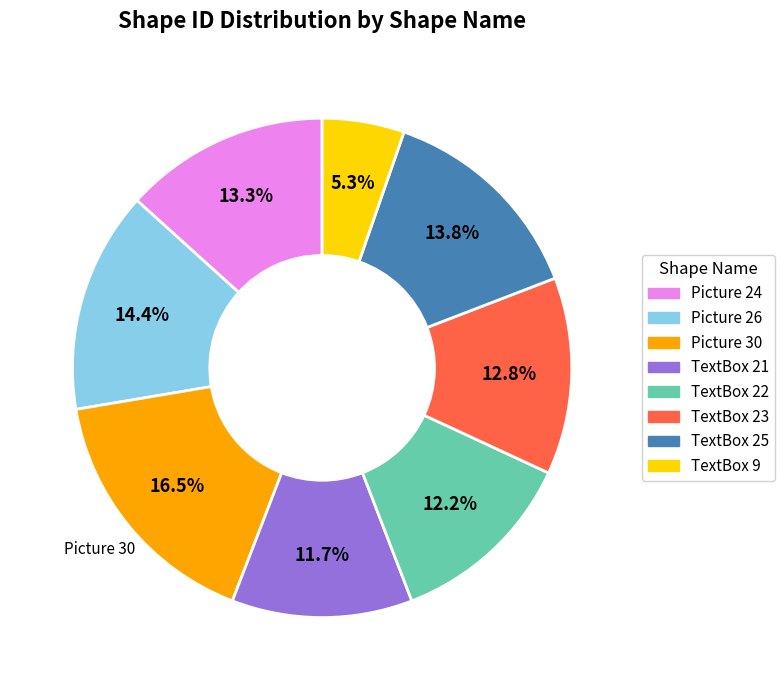

True or false: TextBox 22 accounts for 1% of the total.

False